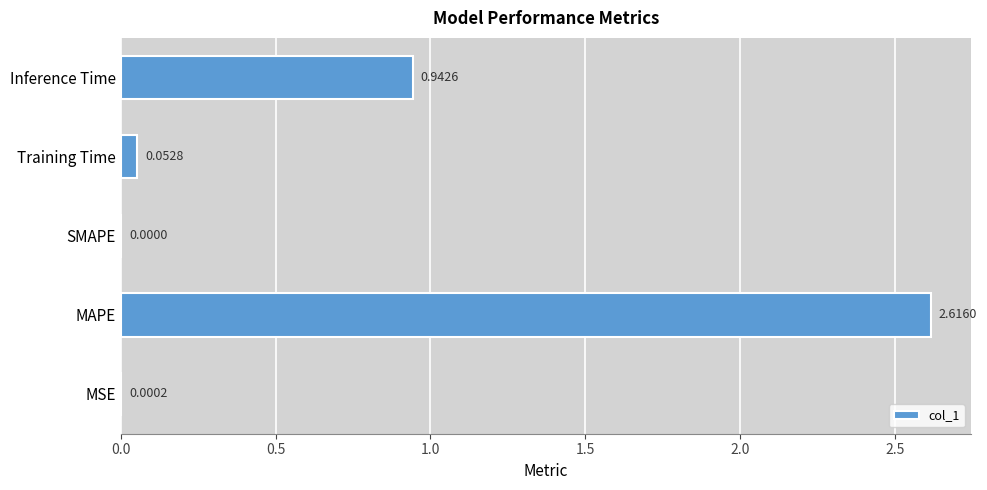

What is the sum of all values?

3.6